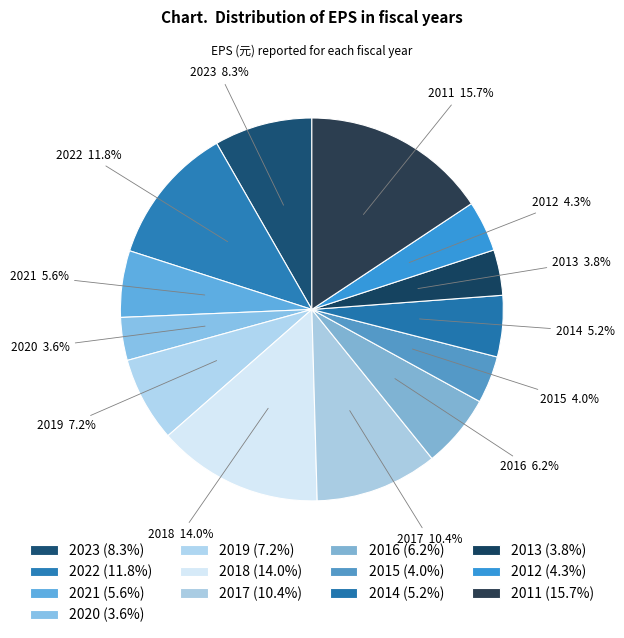

The 2018 slice represents 5% of the pie. True or false?

False